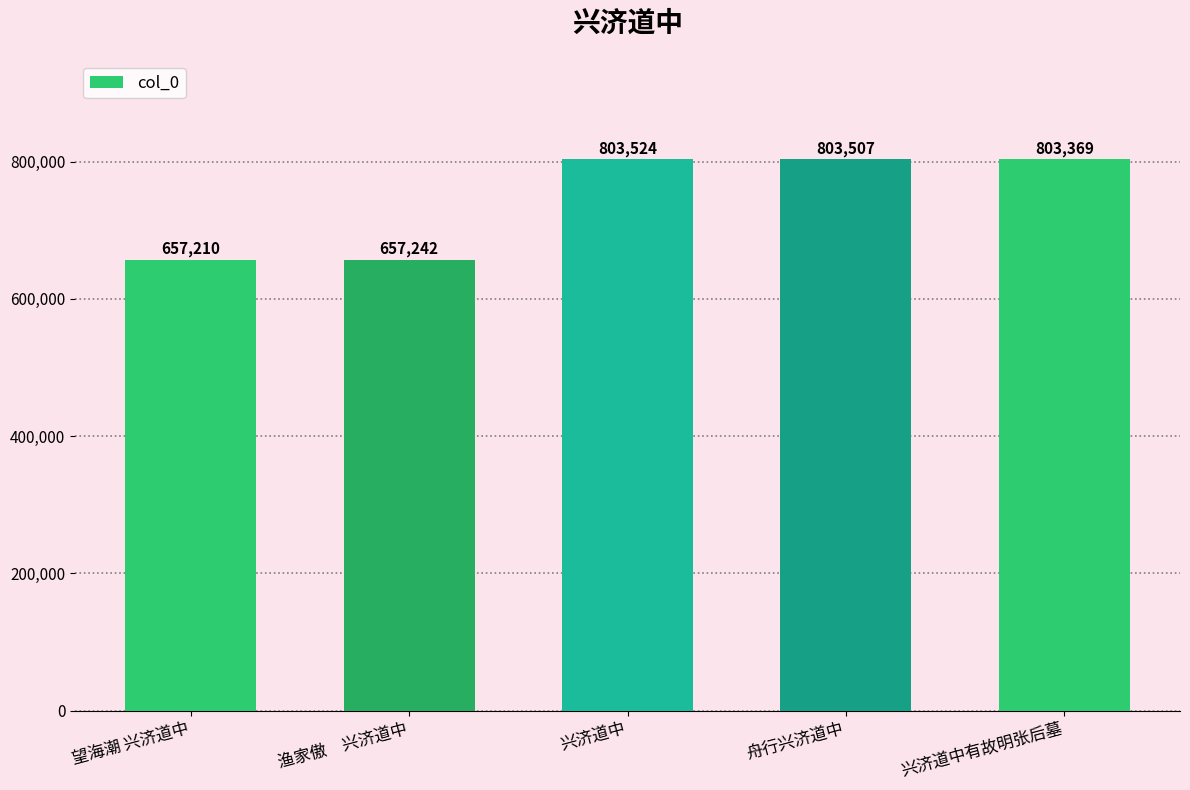

Count the number of categories in the chart.

5